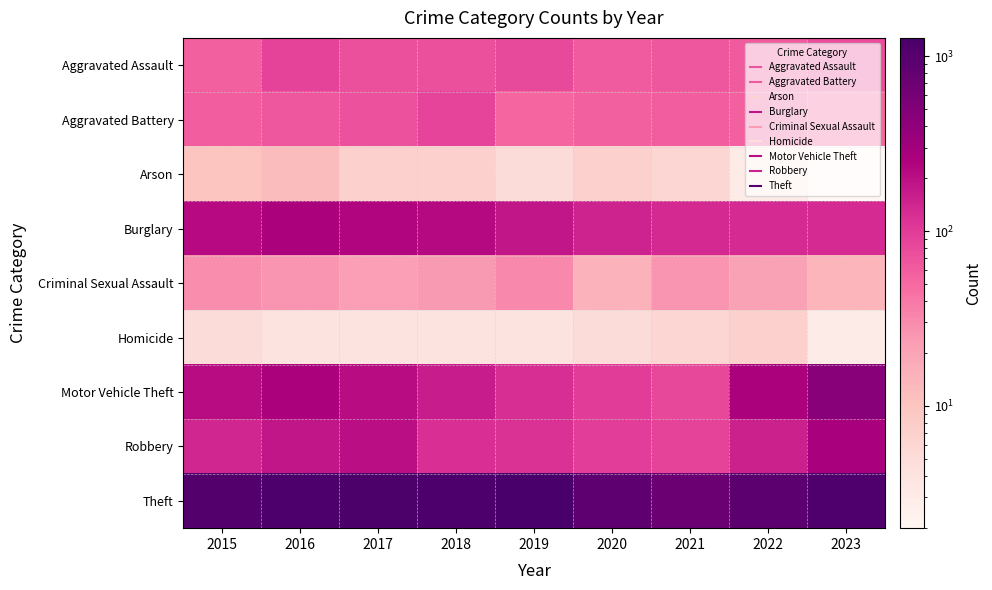

Between 2017 and 2018, which is larger?

2017